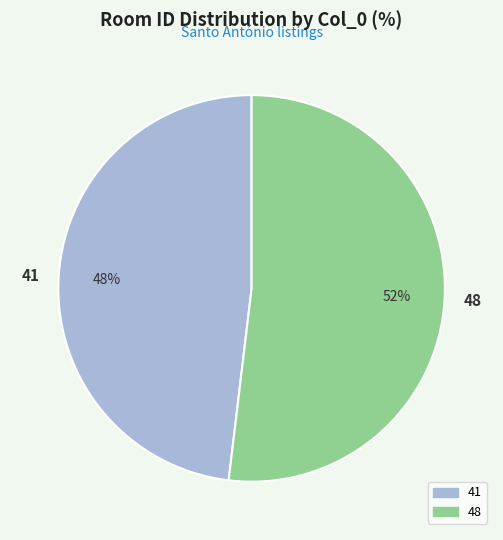

Is the sum of 48 and 41 greater than half?

Yes